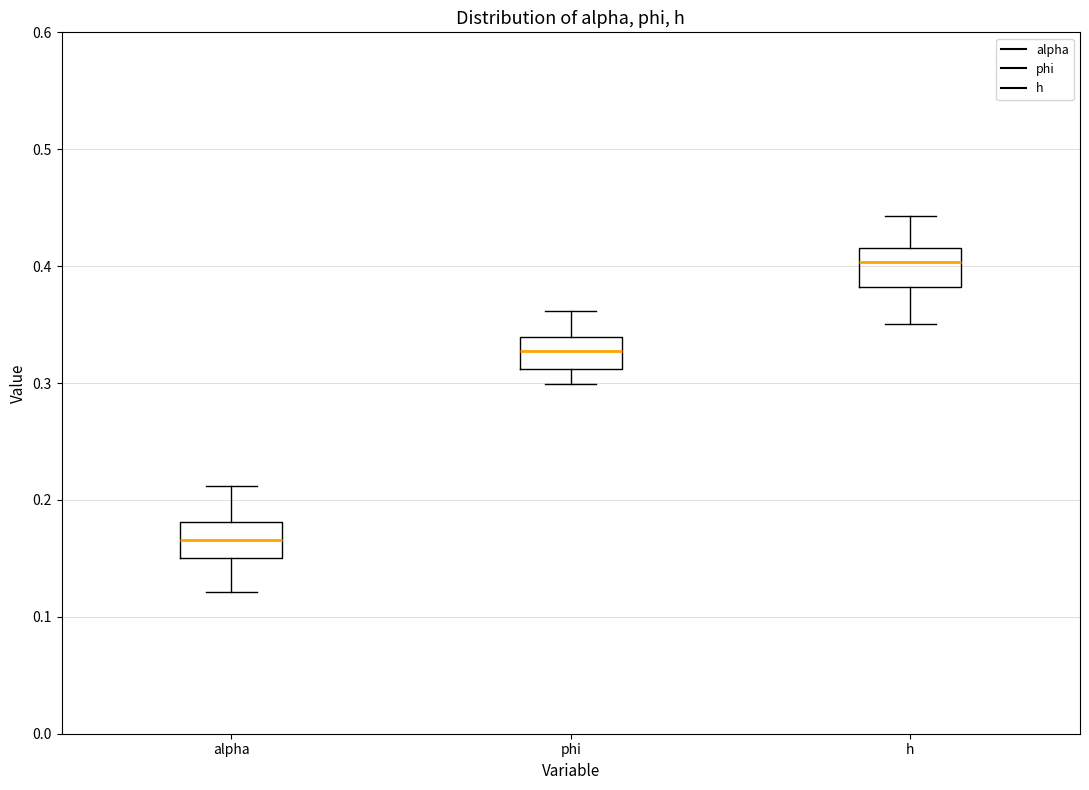

Where is the upper edge of the box for h on the y-axis? The values are not printed on the chart, so give them approximately, as read against the axis.

0.42